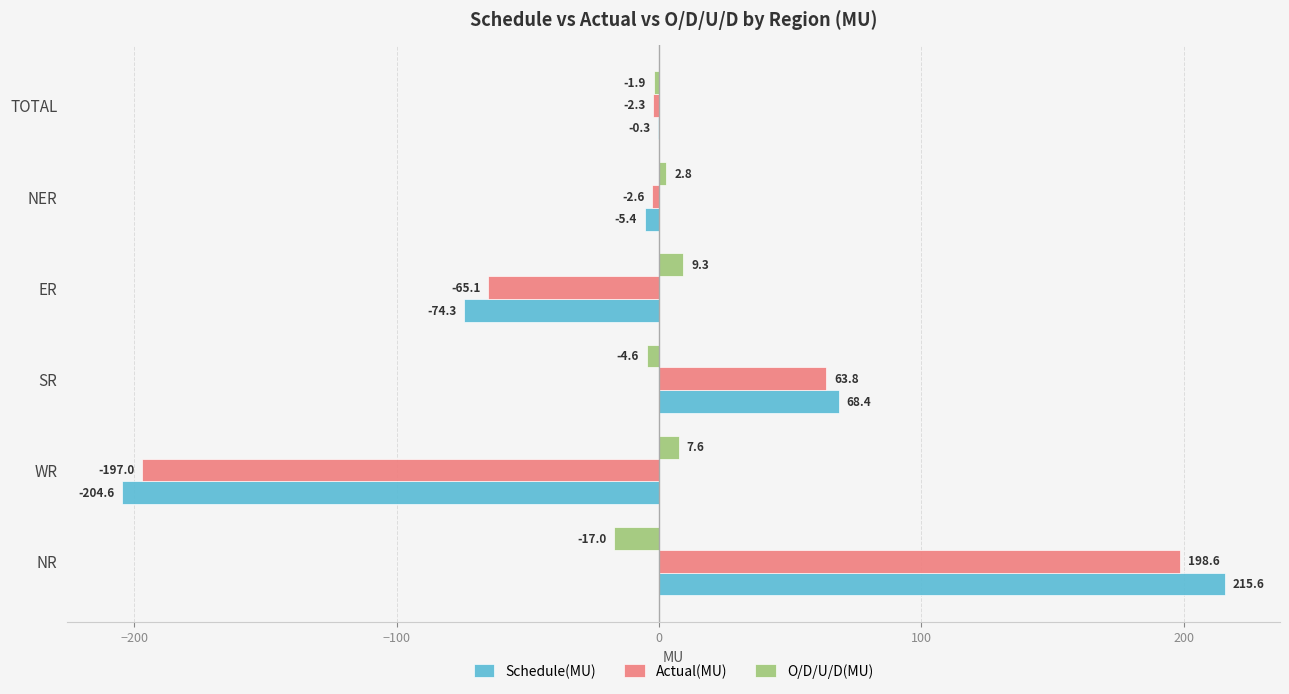

What is the total value across all series at NR?

397.2